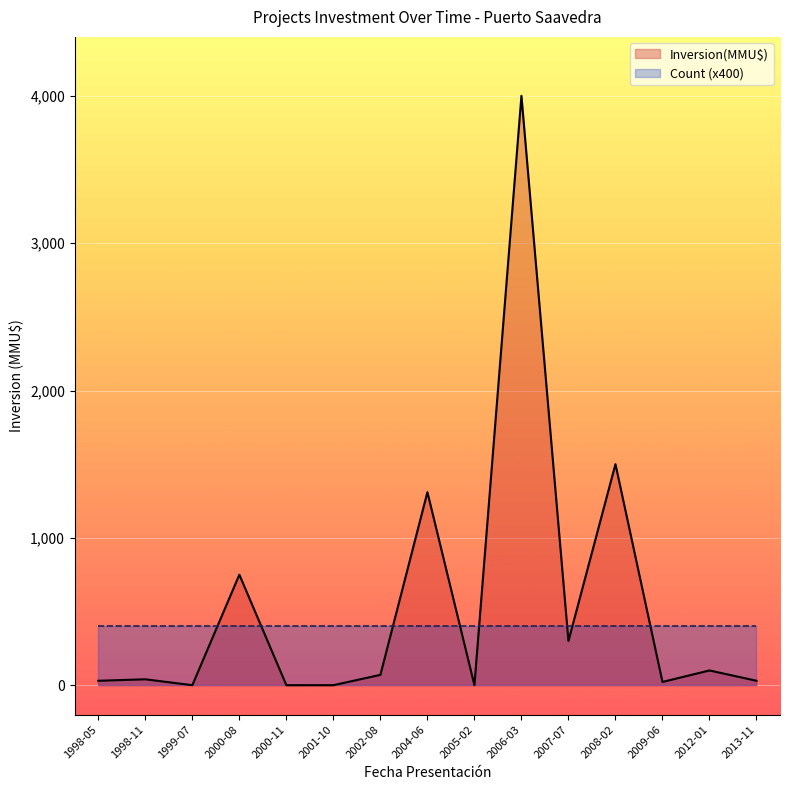

Where does the data first go above 40?

2000-08